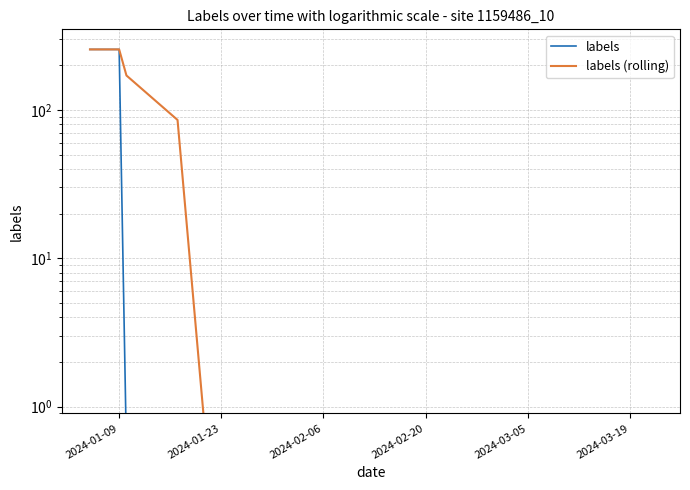

Which series has the largest range (max minus min)?

labels